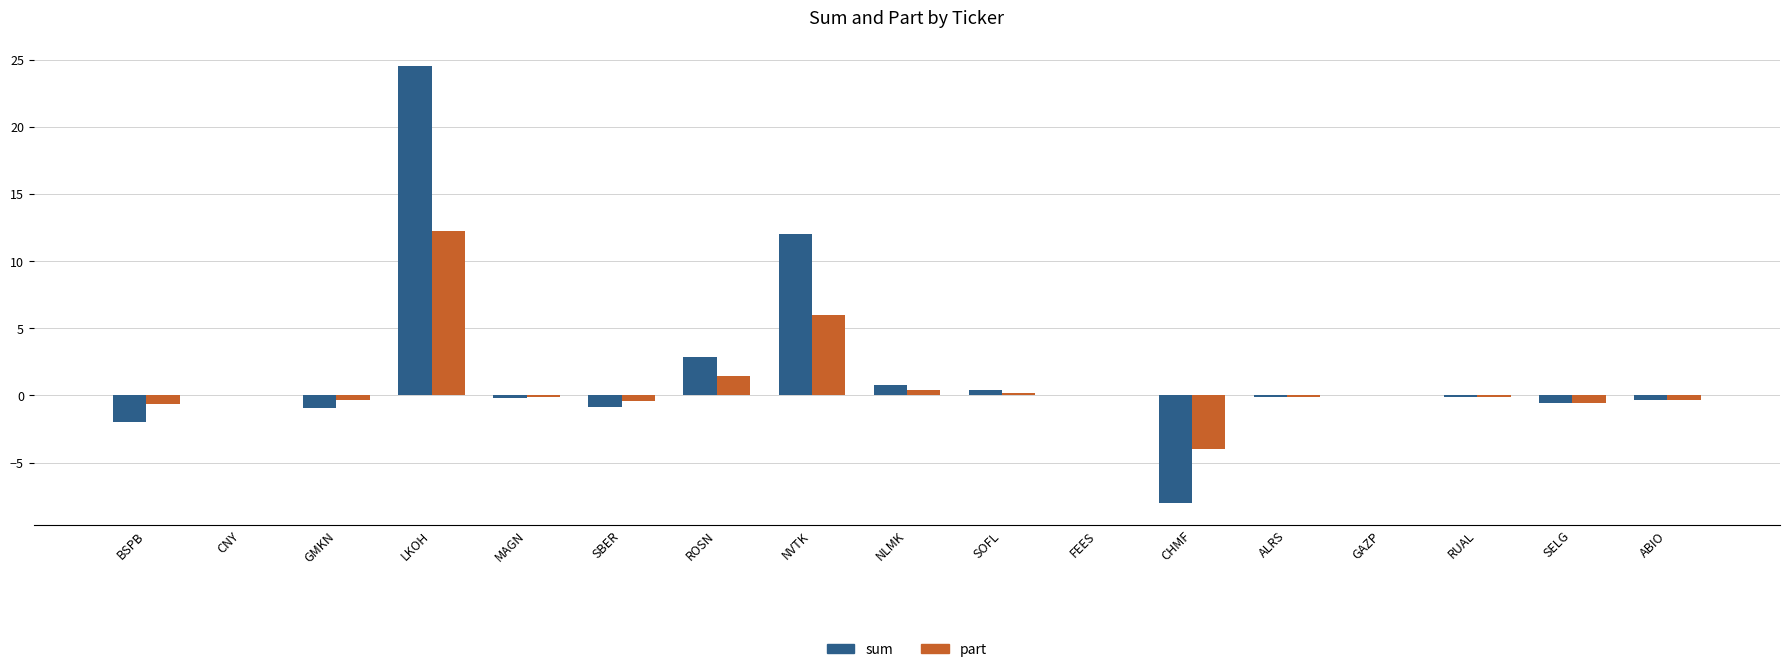

Is the value of sum at SOFL greater than the value of part at LKOH?

No